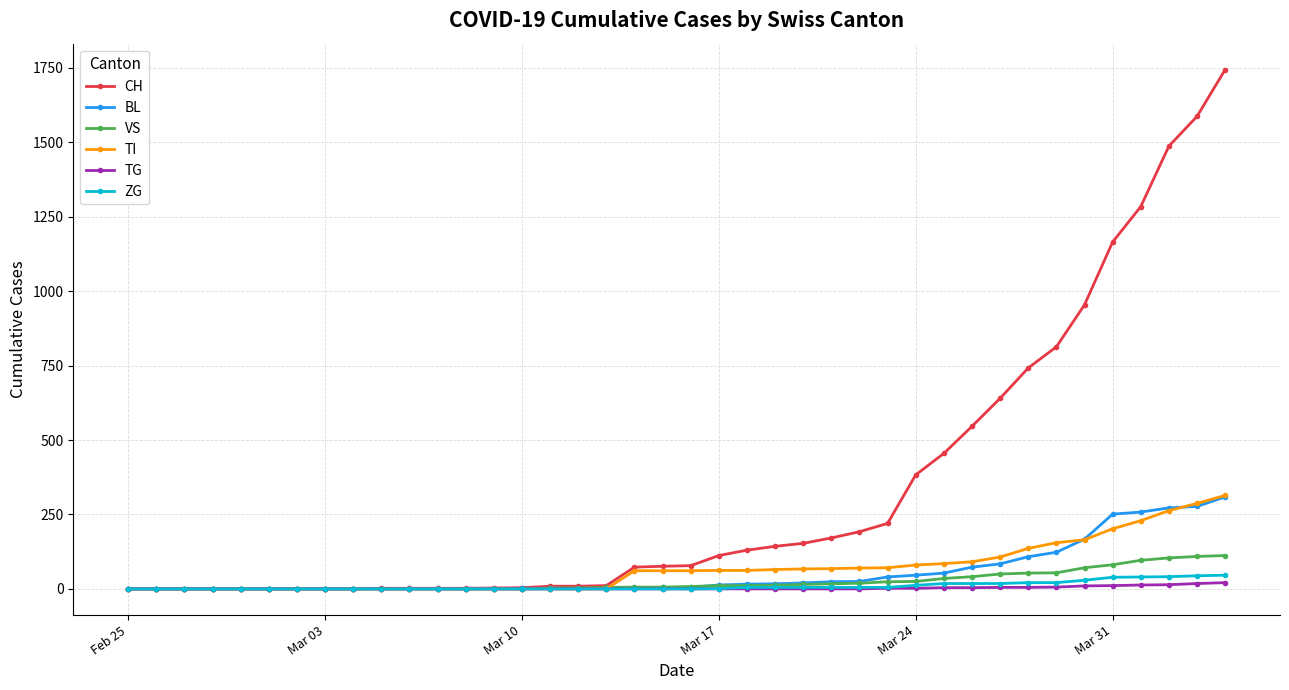

What is the greatest value displayed?

1744